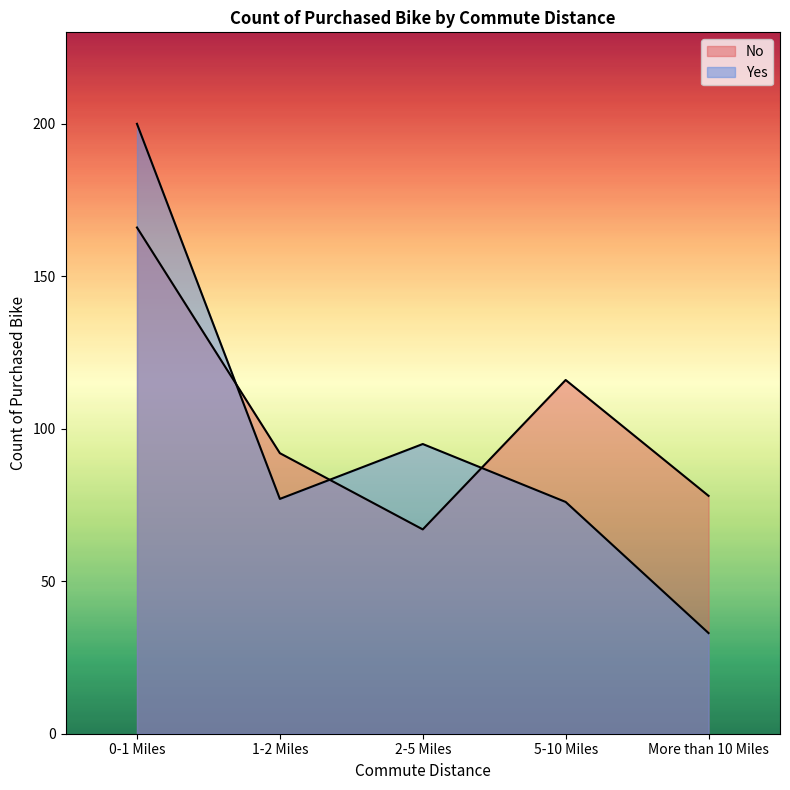

True or false: No and Yes intersect in this chart.

True